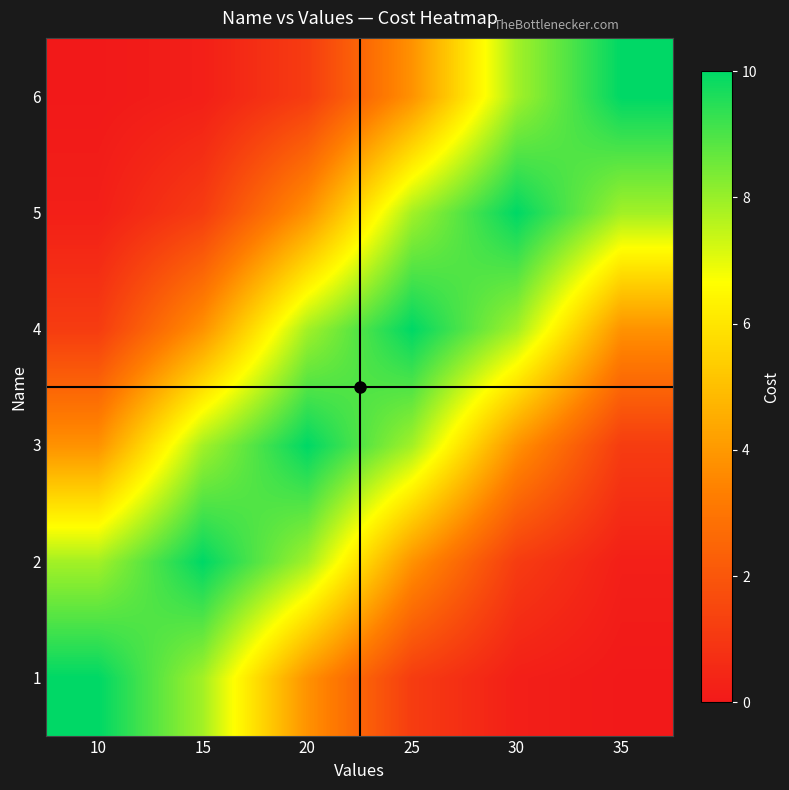

Which series has the largest total across all categories?

3